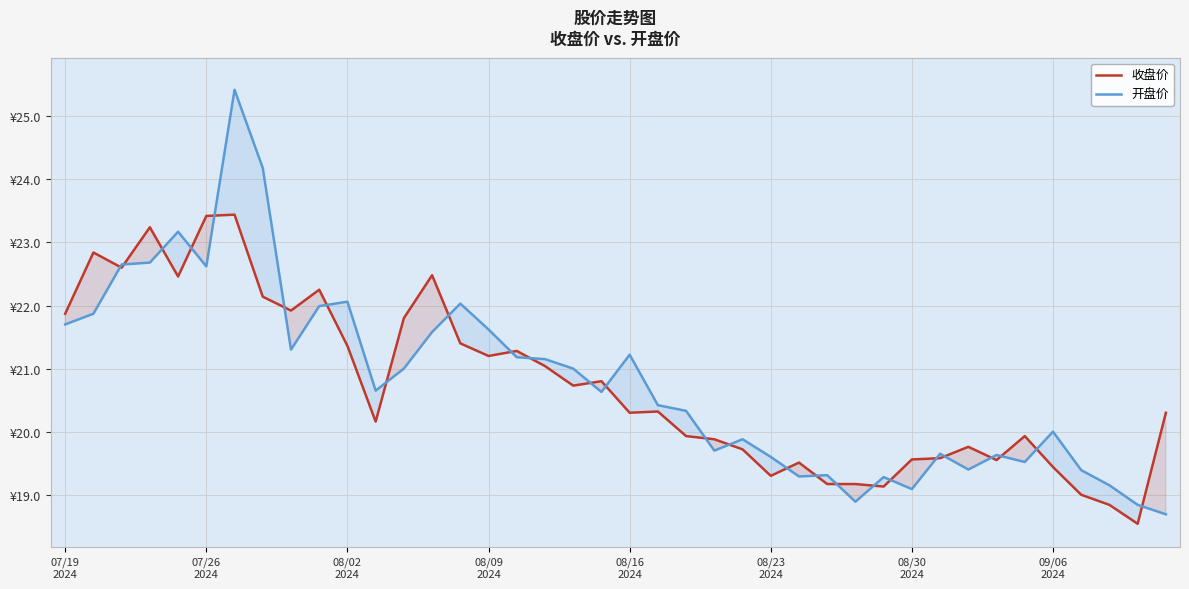

At how many categories does at least one series exceed 21?

18